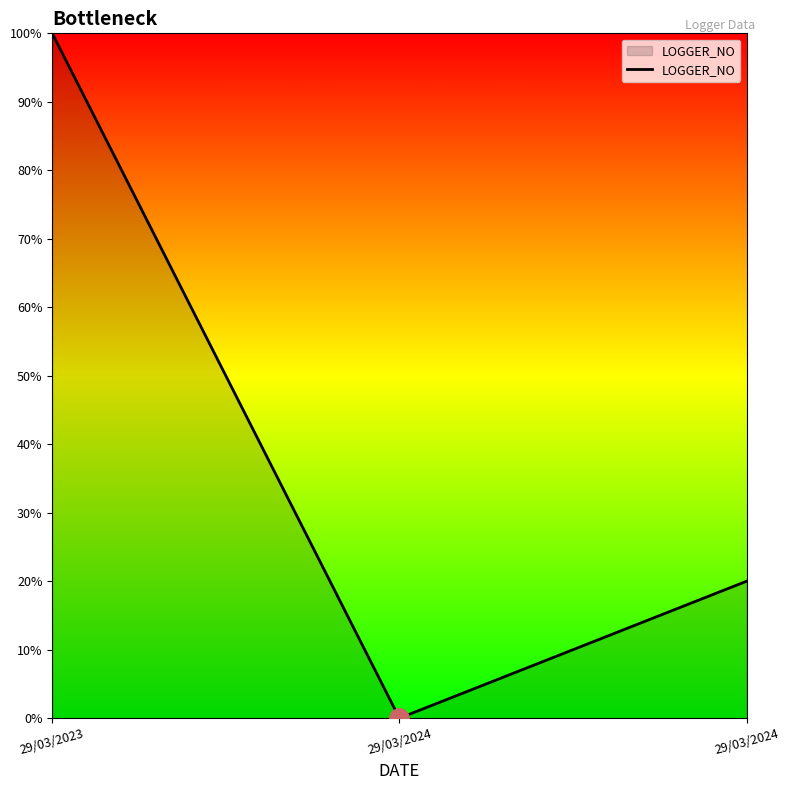

List the labels in order of value, largest first.

29/03/2023, 29/03/2024, 29/03/2024